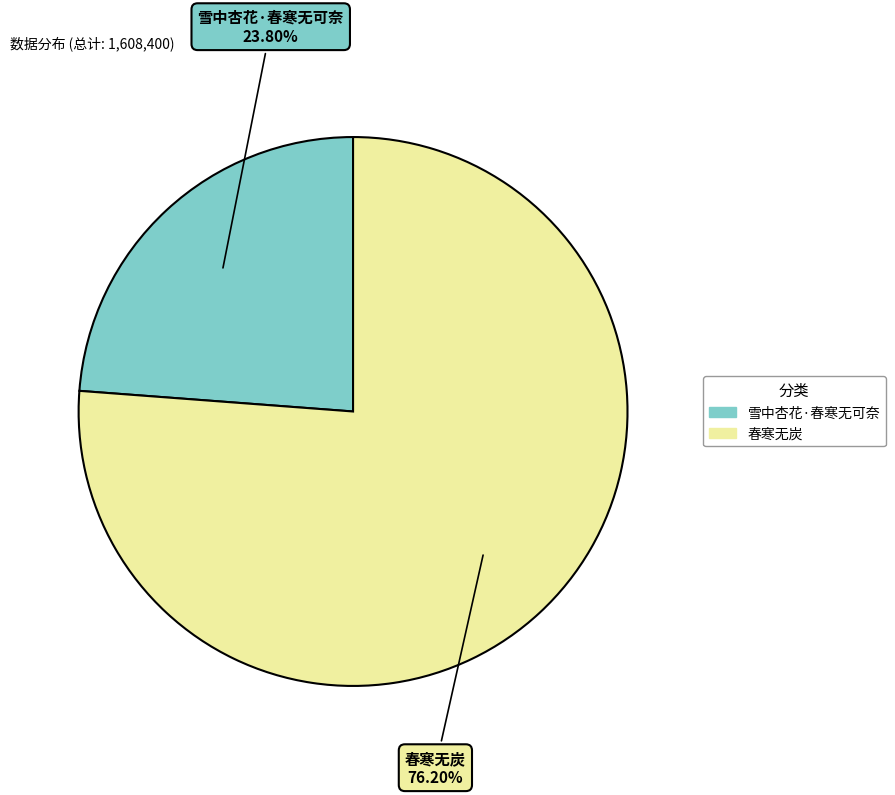

Does 春寒无炭 account for over 50% of the chart?

Yes